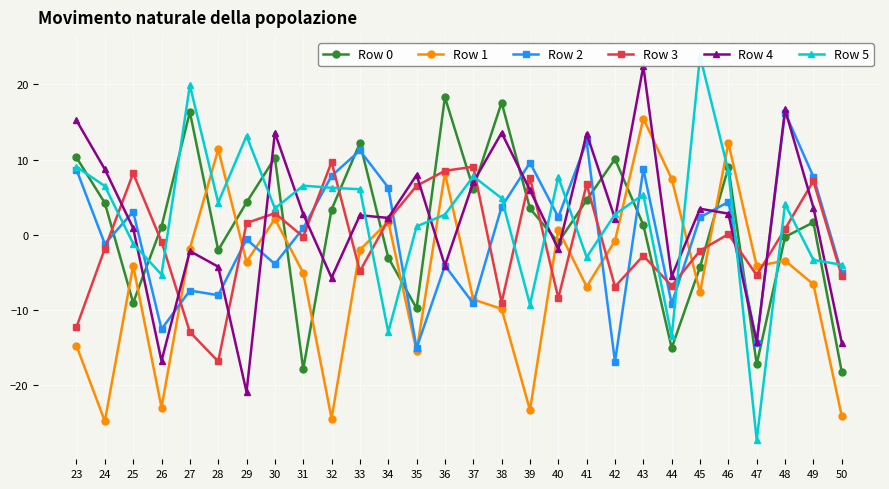

Between which two adjacent categories do Row 1 and Row 5 first intersect?

27 and 28